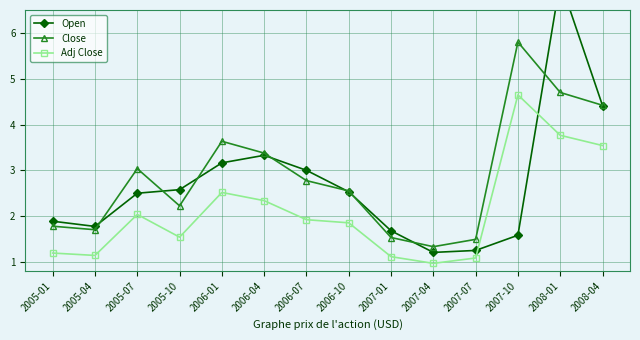

At how many categories does at least one series exceed 3?

6